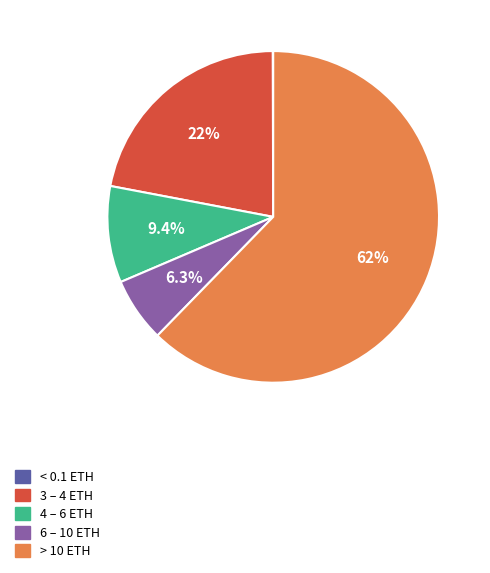

Is there any slice that represents more than half of the pie?

Yes